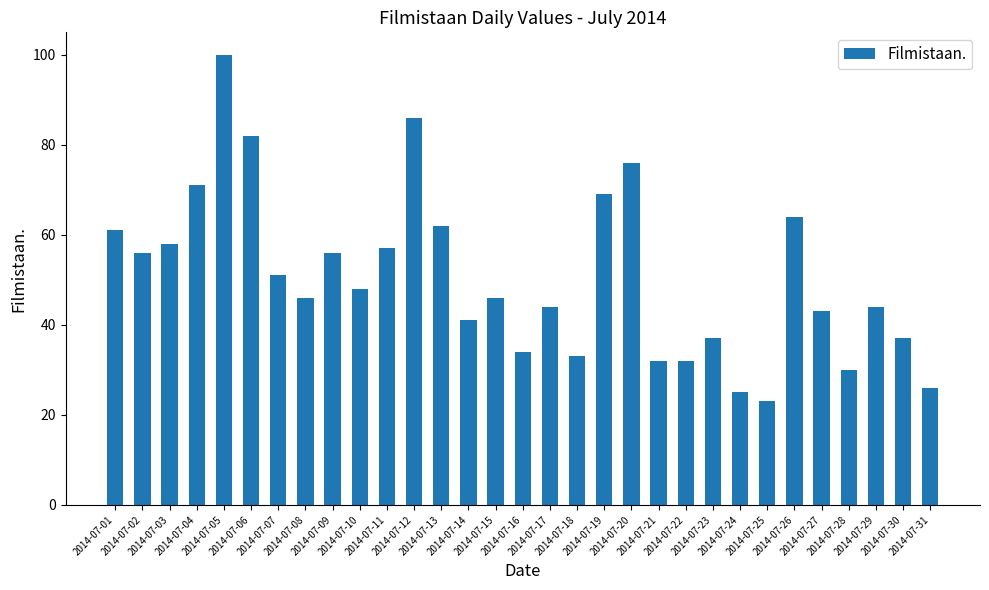

What is the maximum value shown in the chart?

100